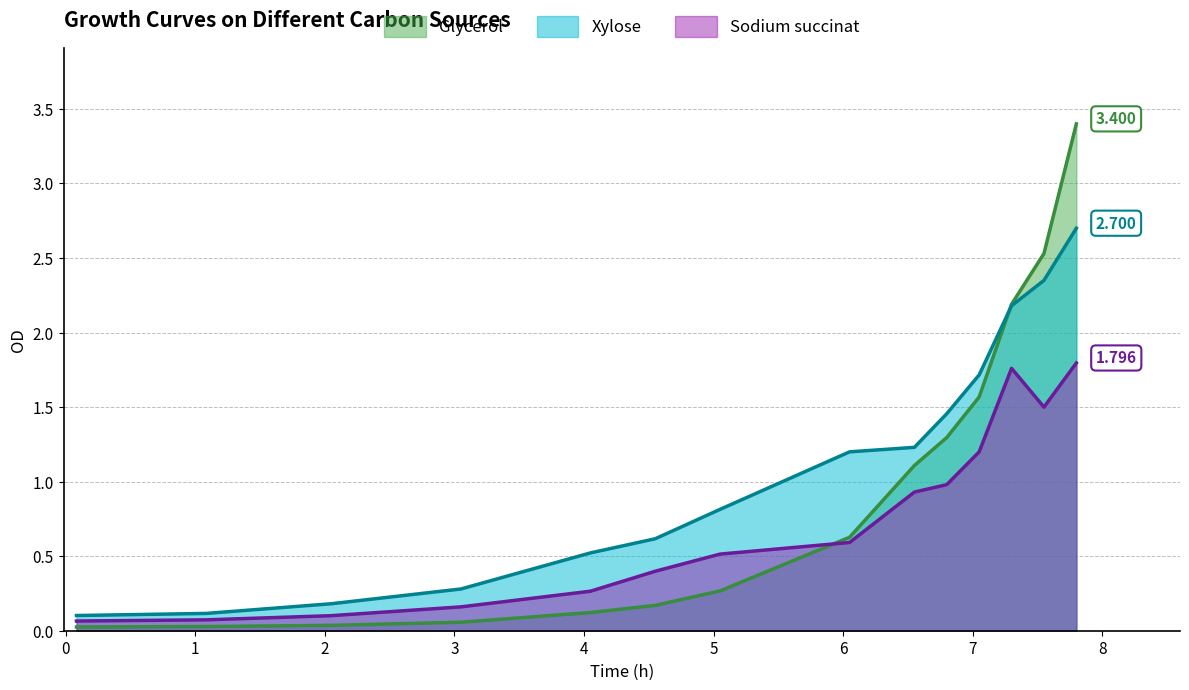

Which series has the widest spread of values?

Glycerol